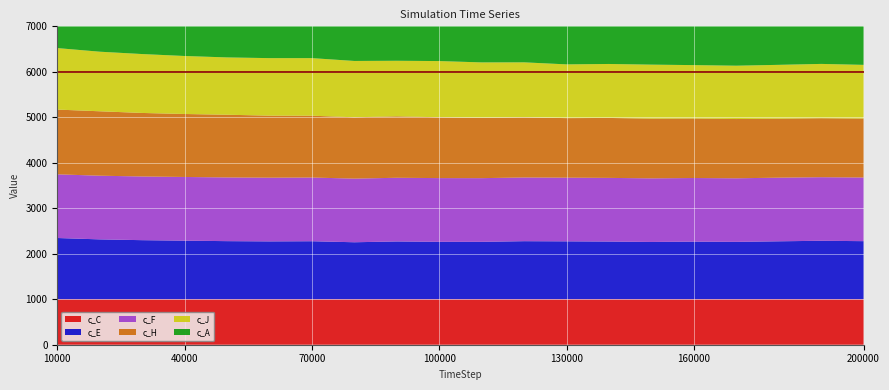

Reading left to right, list all the values displayed in this chart.

c_C: 1000.3	999.6	999.9	1000.0	999.8	1000.3	999.9	1000.2	1000.7	1000.1	1001.3	1000.2	1000.6	1001.3	1000.5	1001.1	1000.9	1001.9	1000.3	1000.4
c_E: 1345.9	1316.5	1298.8	1287.7	1277.5	1271.7	1275.5	1252.6	1269.7	1262.3	1260.8	1276.2	1272.4	1267.3	1258.7	1265.4	1260.6	1272.0	1285.0	1276.6
c_F: 1400.0	1399.9	1400.2	1400.5	1400.6	1400.5	1400.5	1399.5	1400.0	1400.9	1400.2	1400.6	1399.9	1399.5	1398.8	1398.7	1397.7	1398.9	1397.9	1399.2
c_H: 1423.6	1416.4	1396.8	1384.6	1378.6	1364.1	1359.5	1348.1	1351.3	1337.2	1327.1	1322.6	1309.0	1317.8	1312.5	1308.5	1303.0	1297.0	1296.5	1295.6
c_J: 1352.1	1309.8	1294.9	1275.2	1260.1	1264.5	1265.8	1238.4	1221.2	1235.8	1217.7	1208.9	1181.7	1186.7	1187.2	1173.8	1172.2	1183.5	1194.2	1181.1
c_A: 1260.9	1234.0	1203.3	1189.8	1186.7	1164.4	1146.3	1139.0	1138.5	1140.8	1137.0	1136.9	1119.7	1121.5	1115.6	1114.4	1118.6	1109.9	1111.9	1112.8